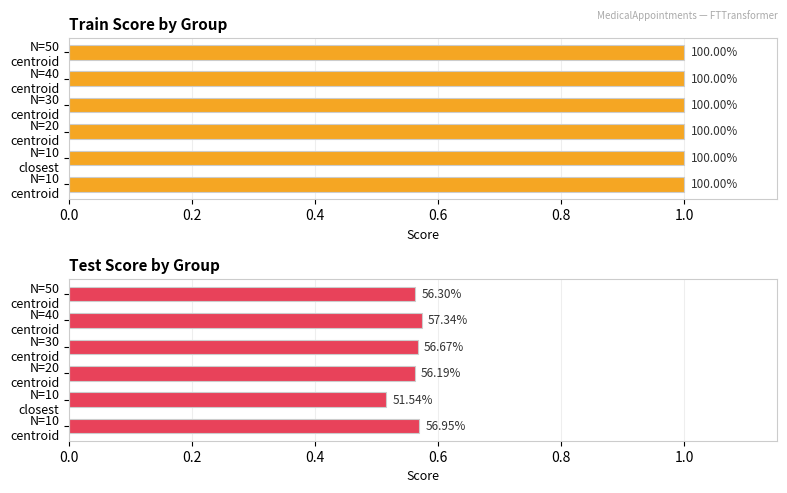

What is the value of the Test bar at the 2nd from the left?

0.5